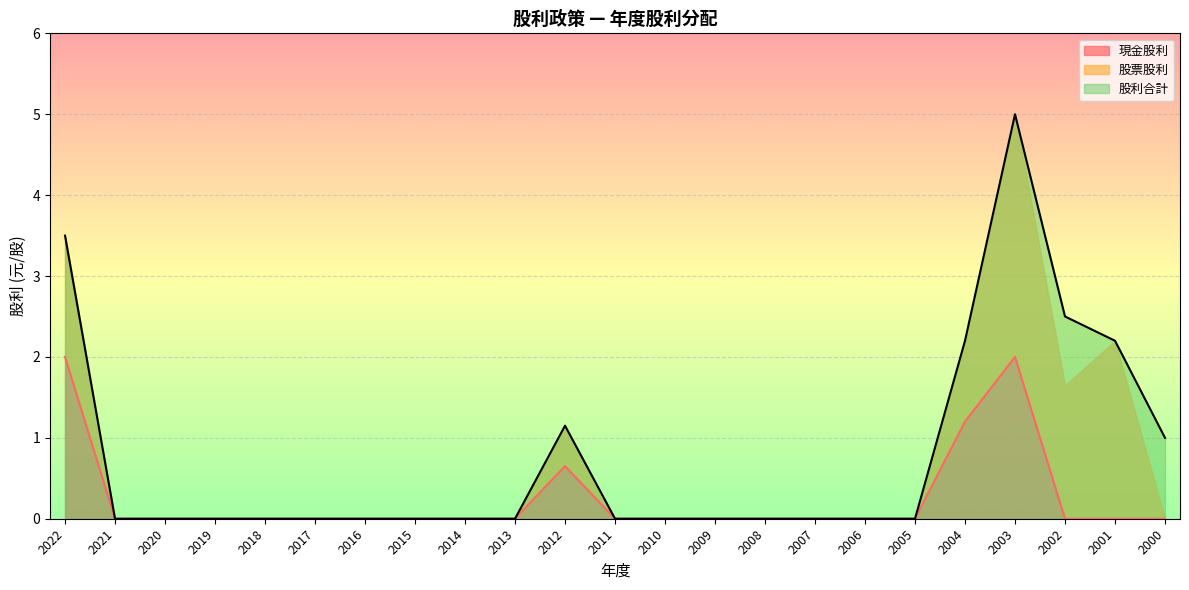

Where is 股利合計 nearest to the value 2?

2004